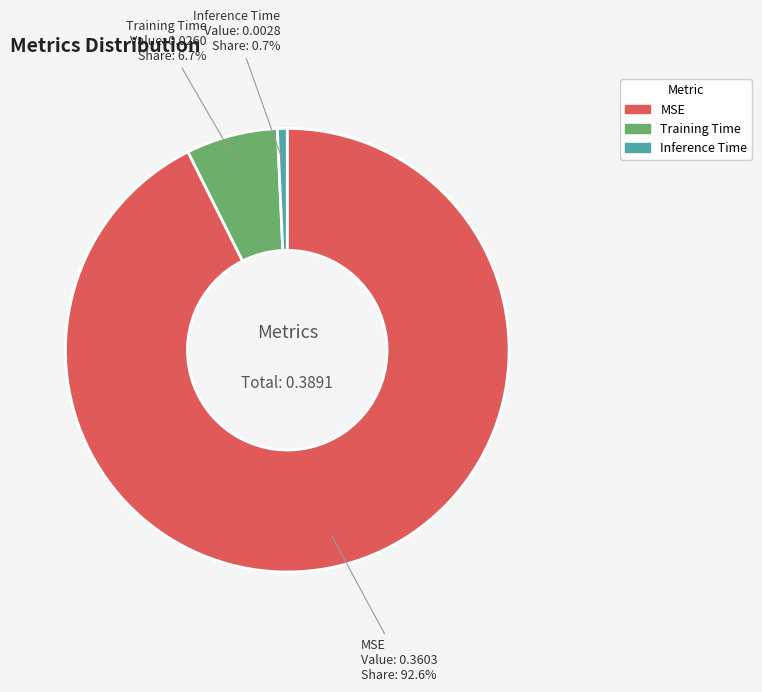

Which slice is the largest?

MSE